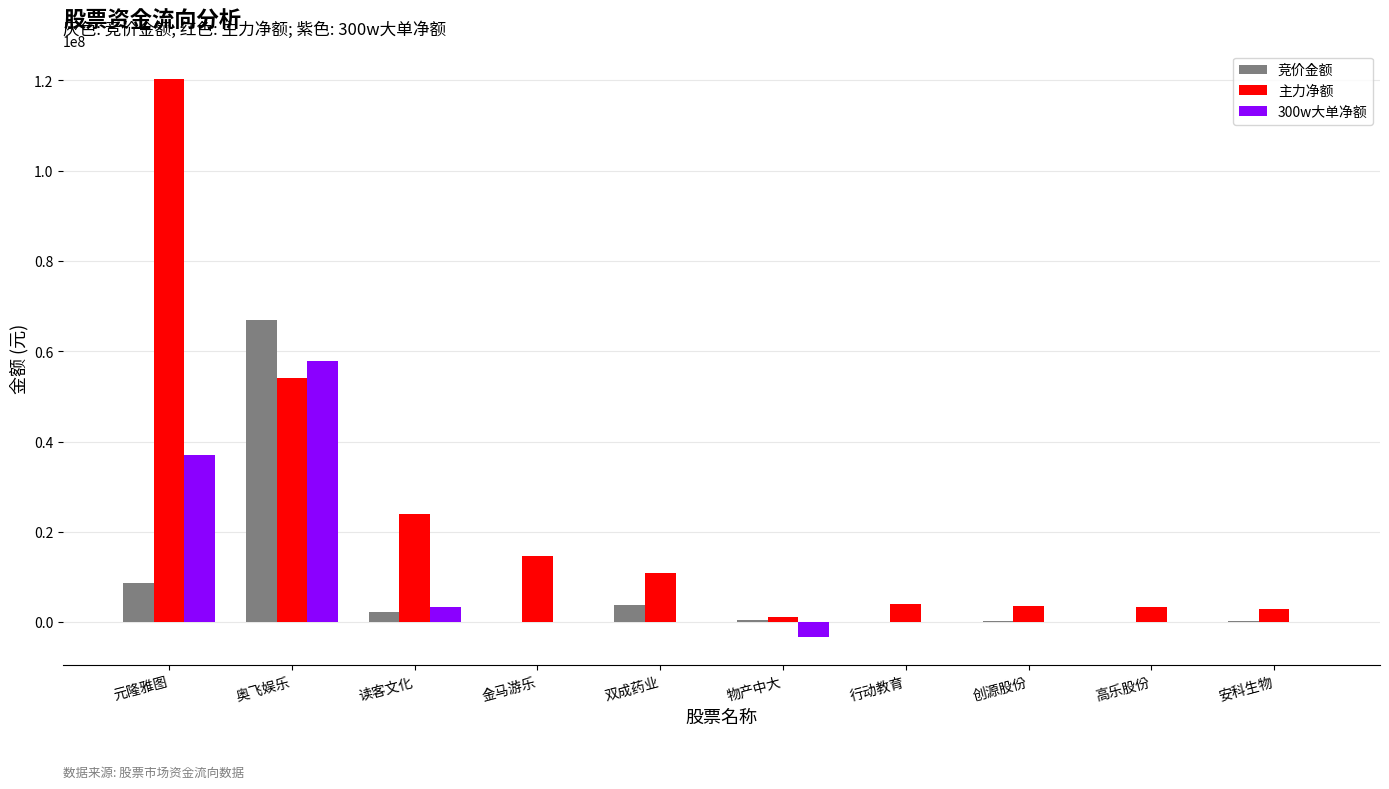

Which label corresponds to the largest value in the chart?

元隆雅图